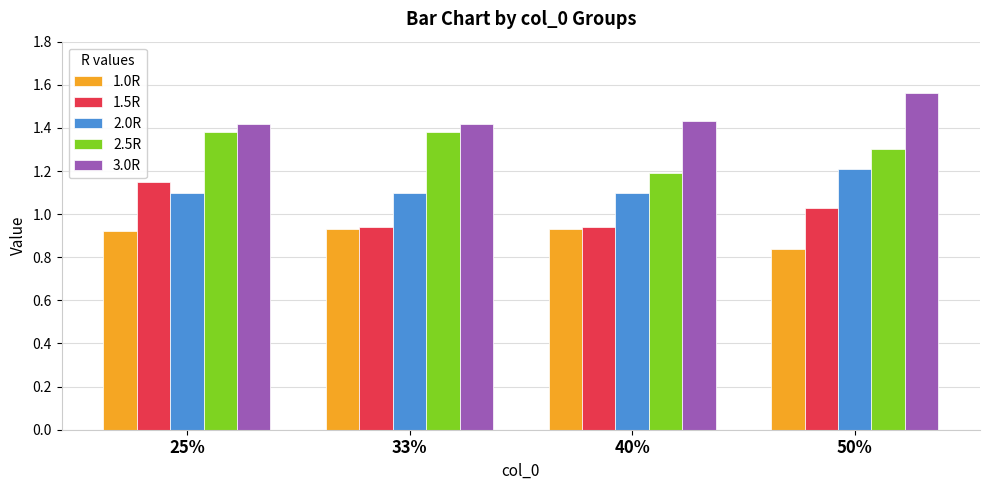

How many 2.5R values are between 1 and 2?

4